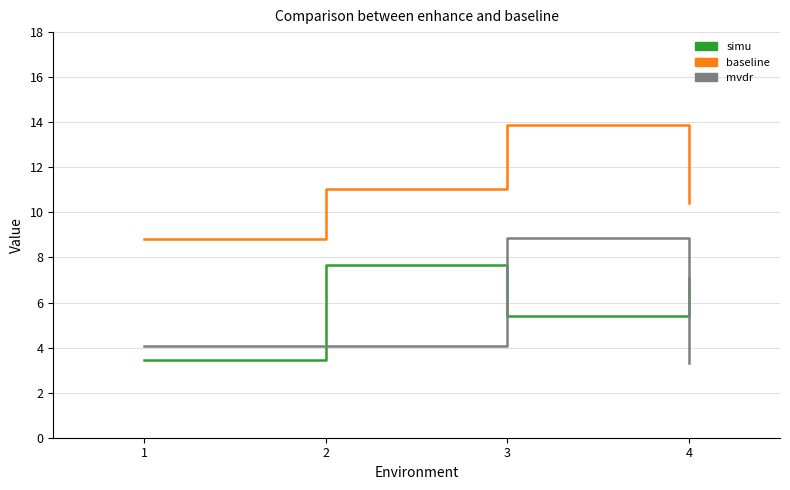

Where is the first local maximum for mvdr?

3